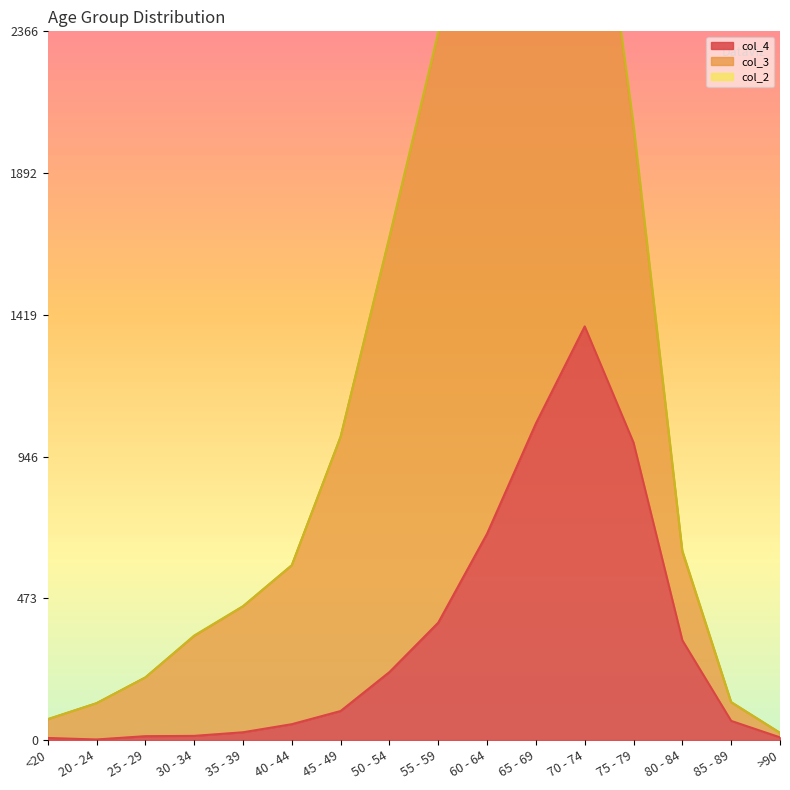

Rank the series by their maximum value, from highest to lowest.

col_3, col_4, col_2